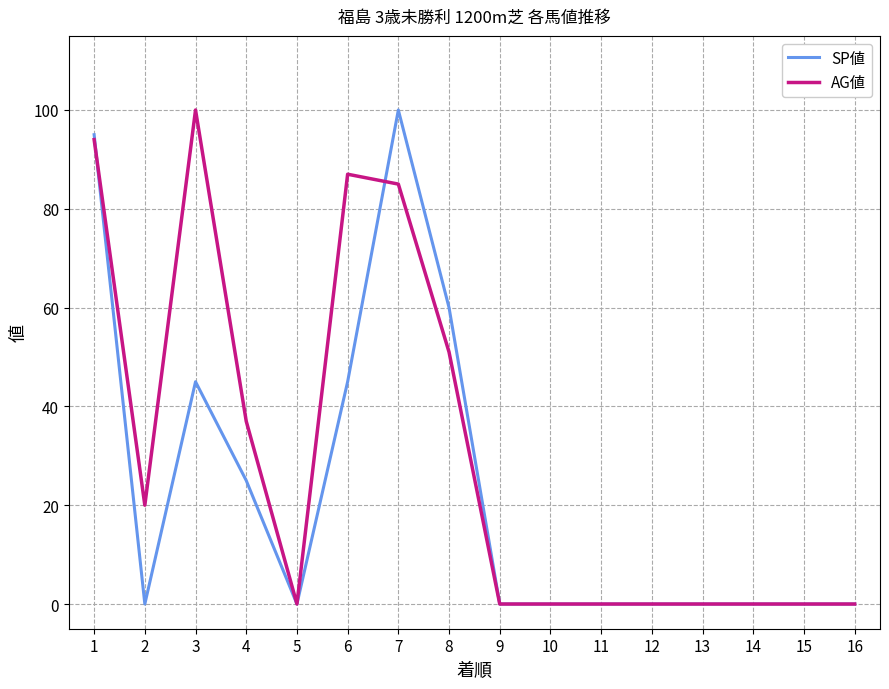

List the series in order of their overall mean, highest first.

AG値, SP値